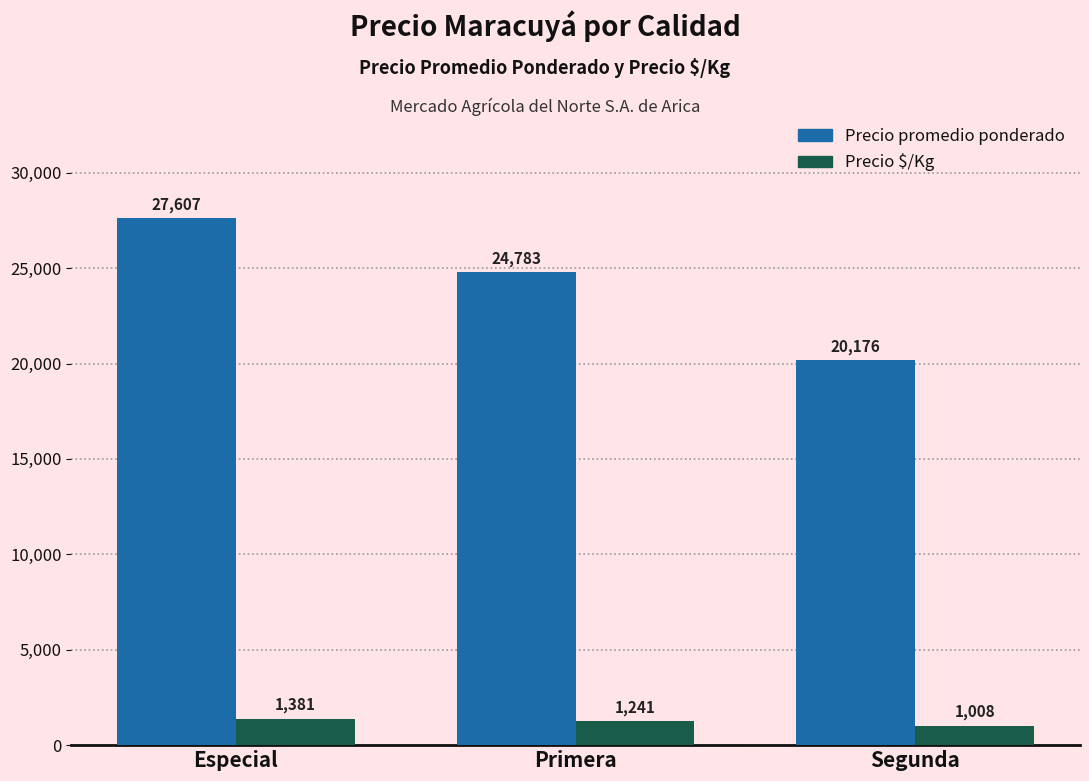

What is the difference between the Precio promedio ponderado values at Primera and Segunda?

4607